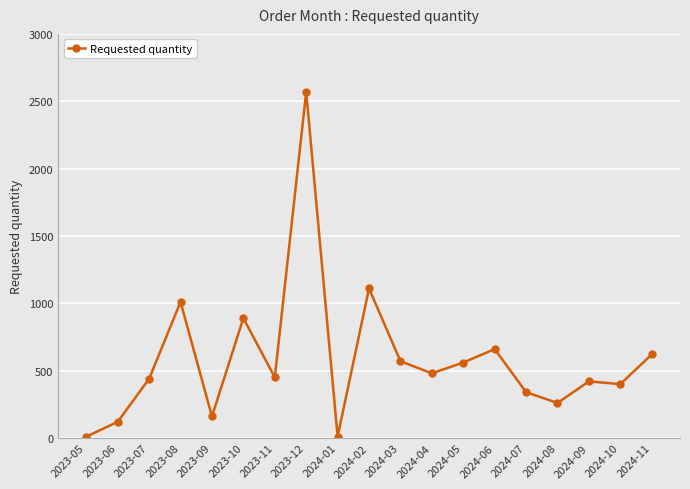

What is the change in value from 2023-07 to 2023-12?

+2130